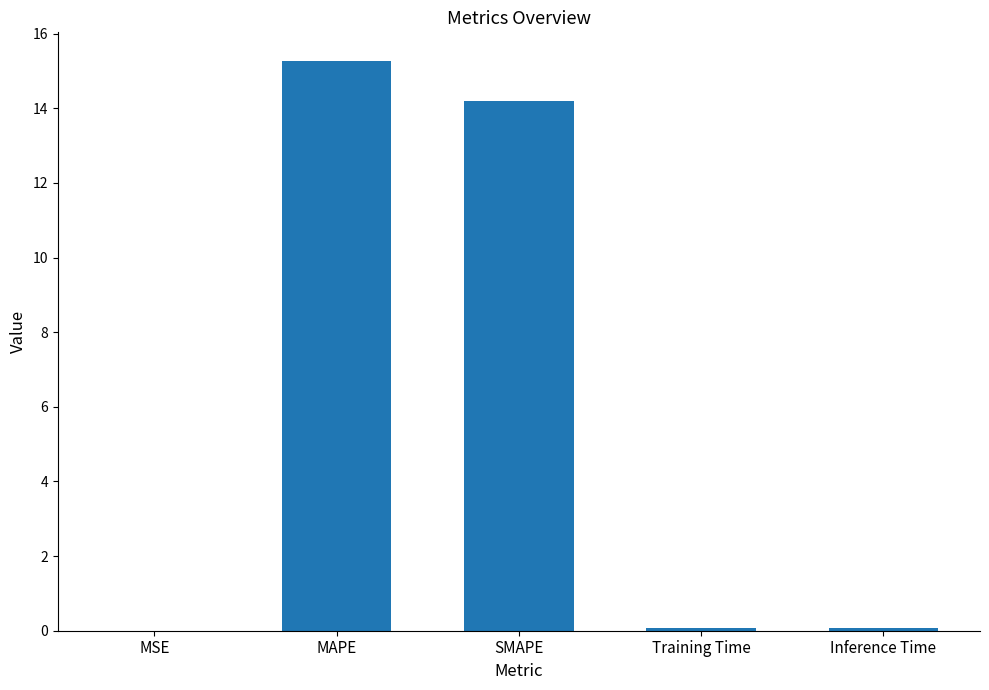

Count the number of data series in this chart.

1